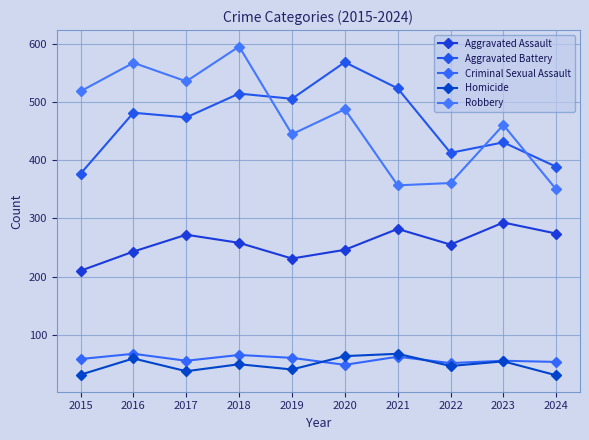

Which series has the widest spread of values?

Robbery